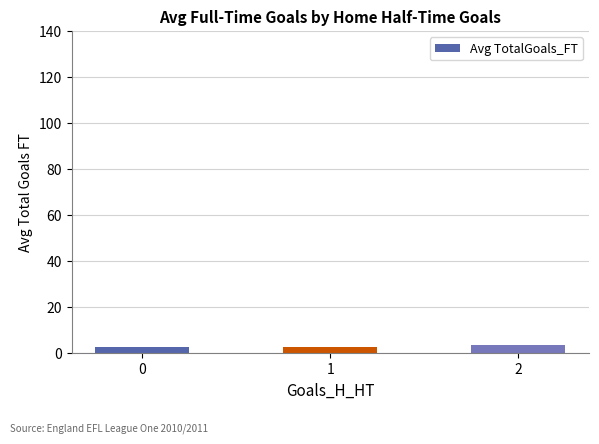

What is the sum of all values?

9.2